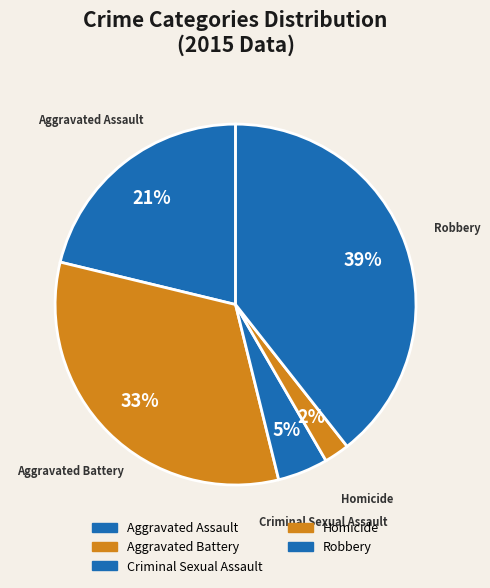

Is it true that Homicide is 8% of the pie?

False